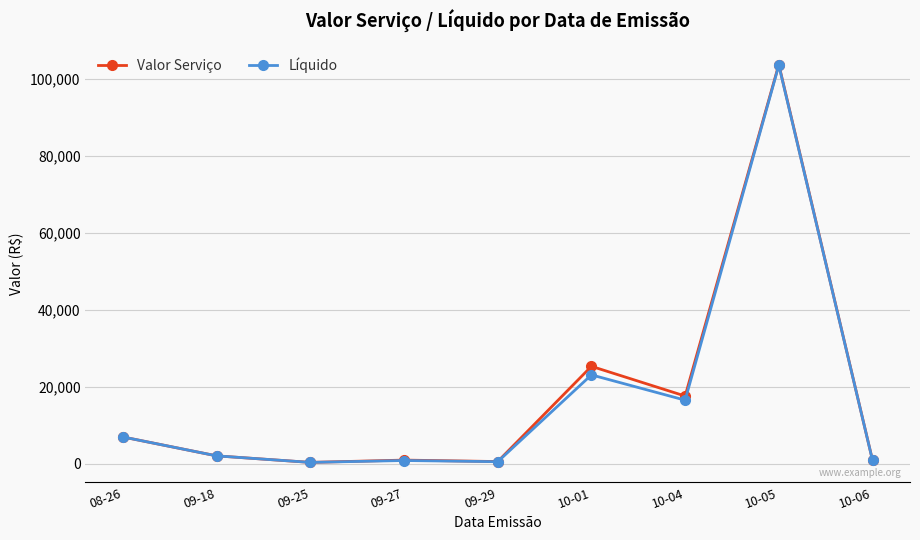

What position from the left is 10-05?

8